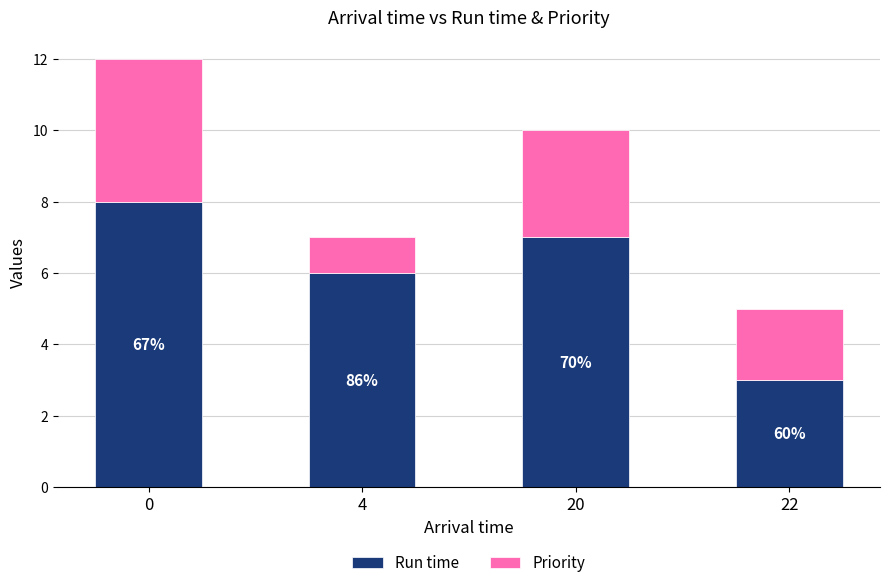

What are all the series names shown in the legend?

Run time, Priority